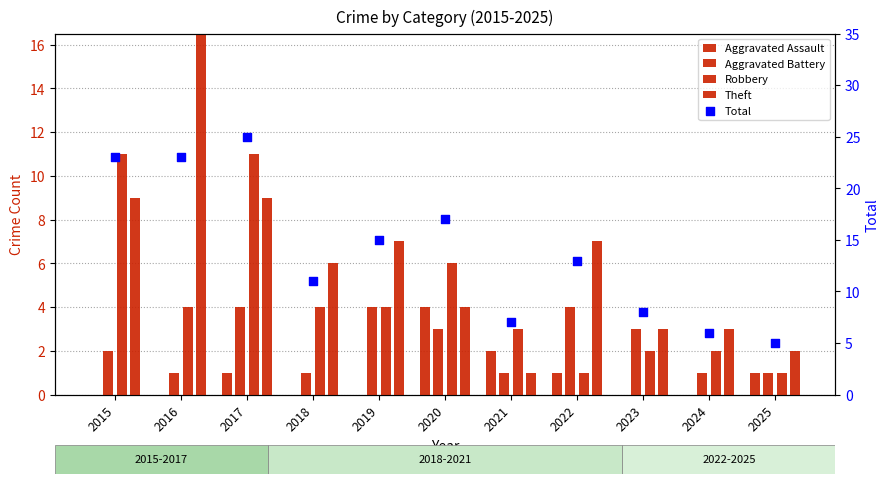

What is the total value across all series at 2022?

26